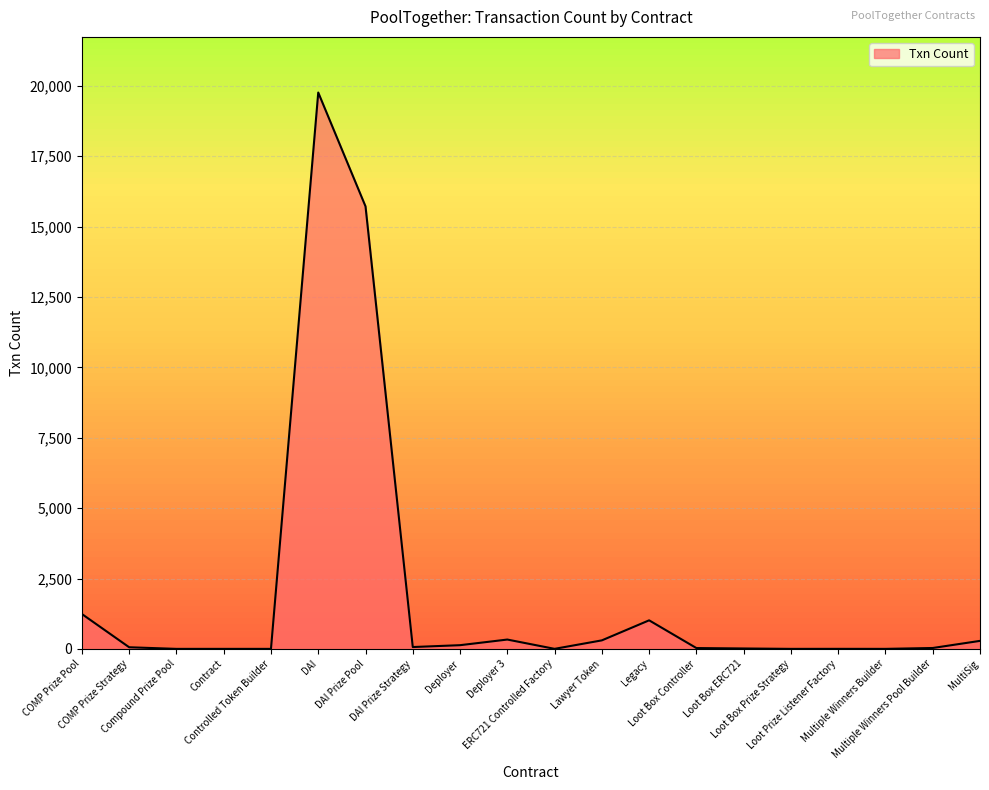

True or false: there are more than 2 points higher than both neighbors.

True